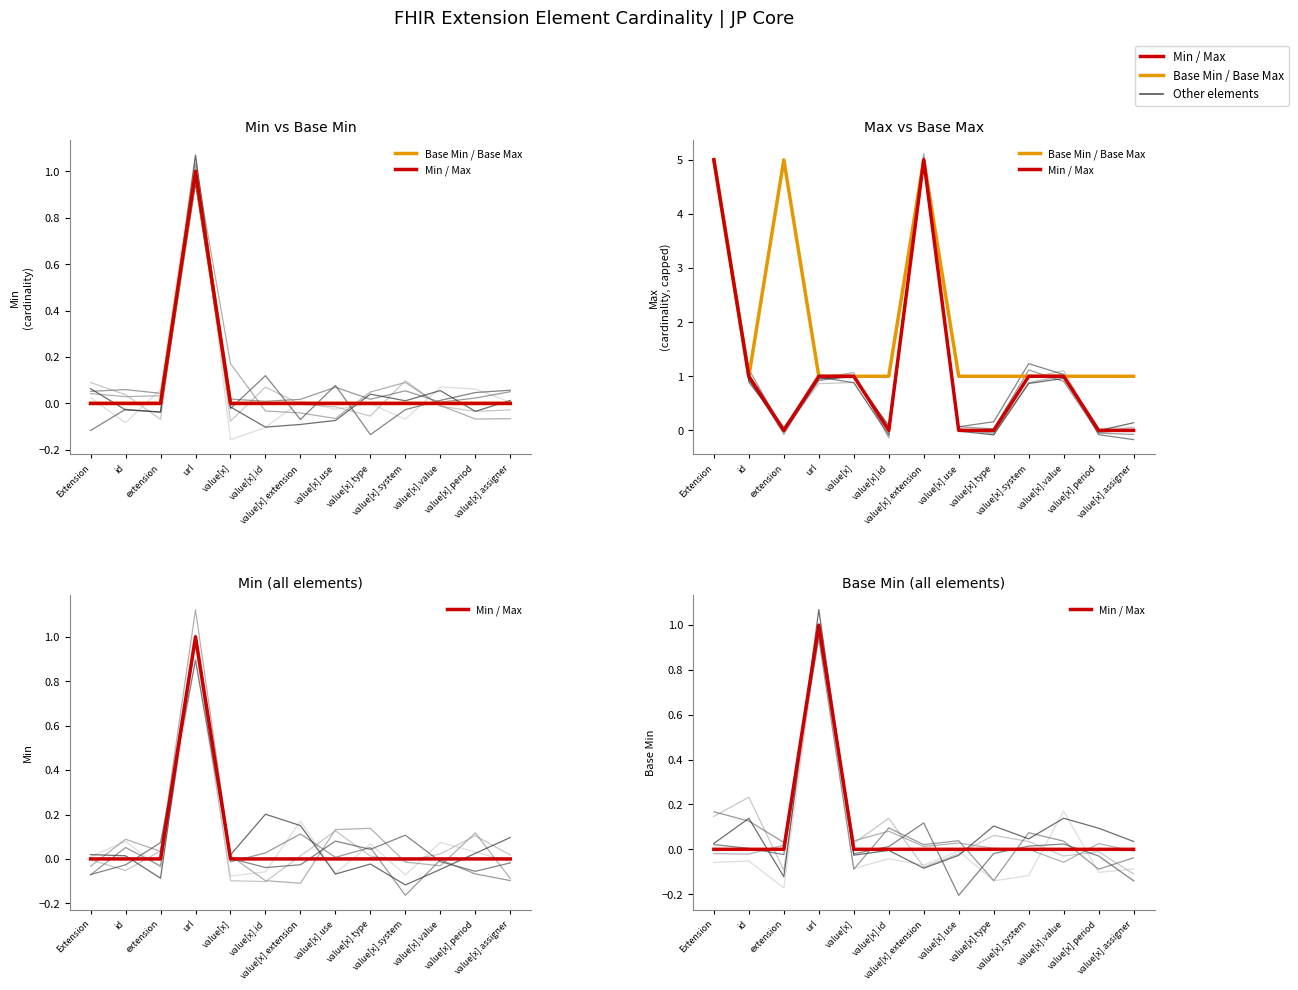

True or false: Min / Max has more than 1 interior local peaks.

False